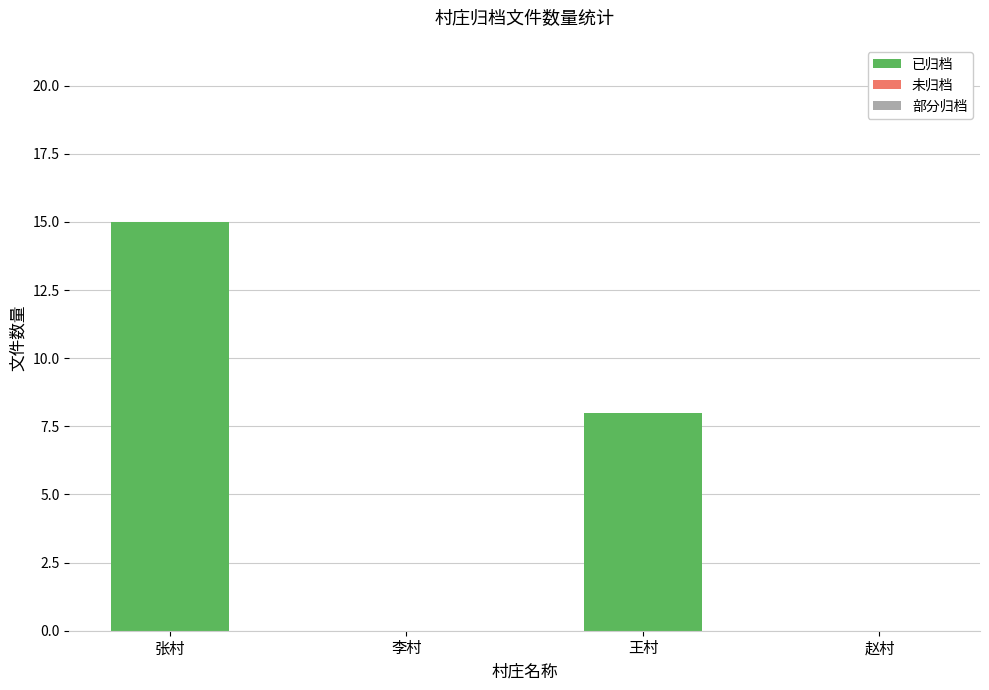

At which category does the chart reach its peak across all series?

张村